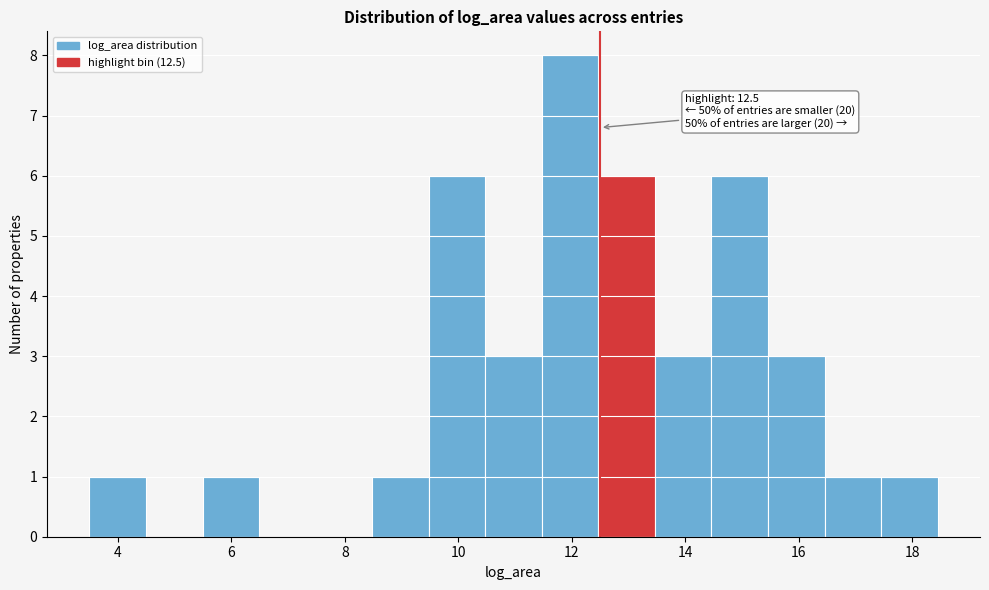

Over which range of the x-axis is the bar tallest?

11.4 to 12.4